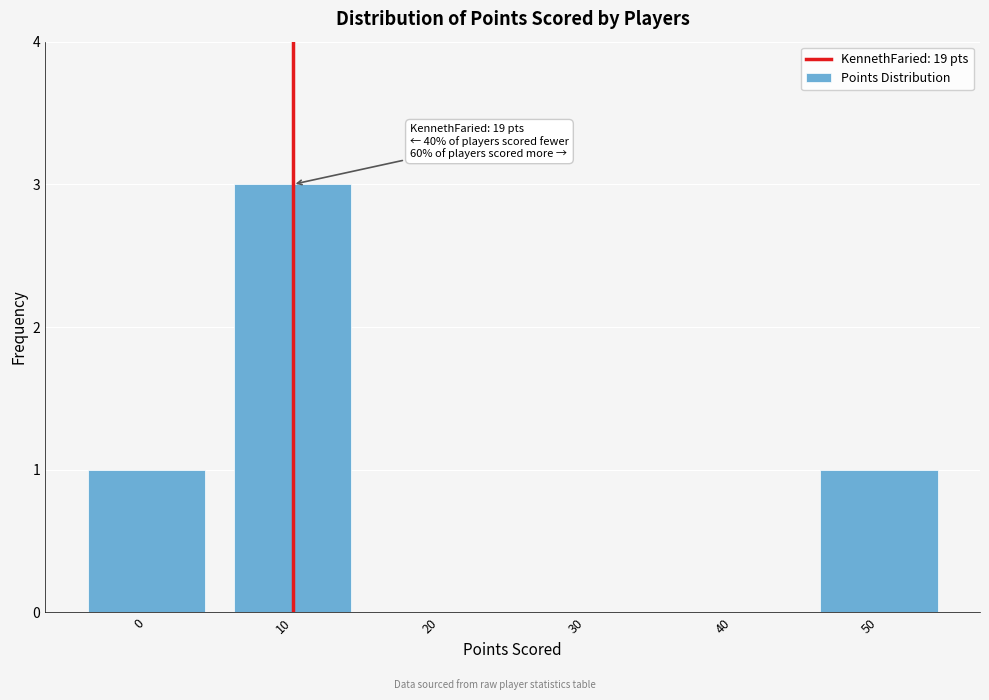

Reading left to right, list all the values displayed in this chart.

0=1	10=3	20=0	30=0	40=0	50=1